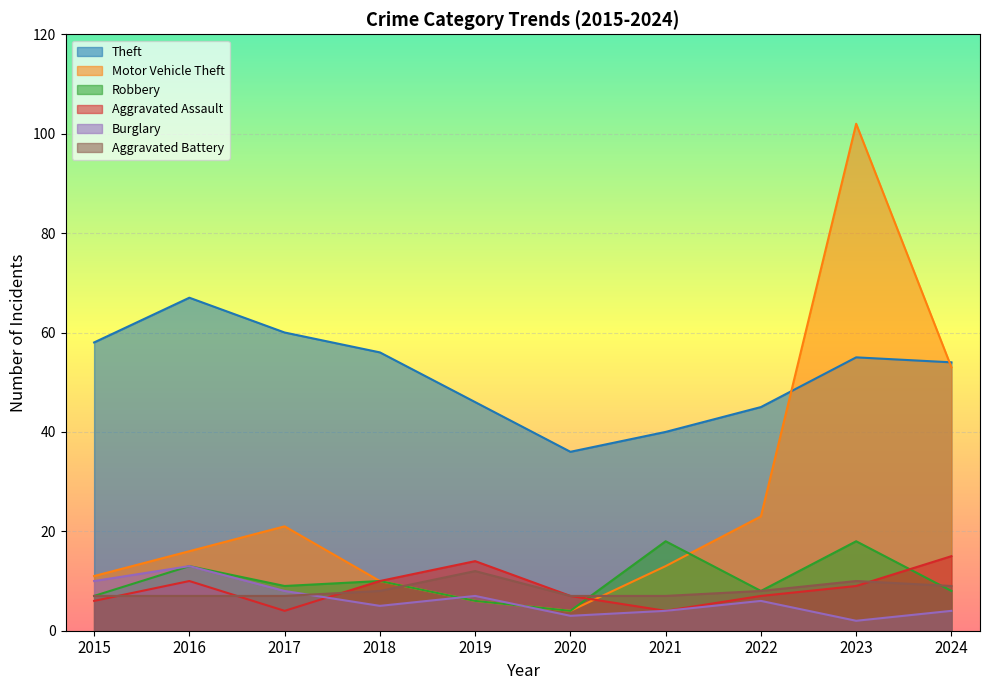

Which has a higher value, 2022 or 2019?

2019